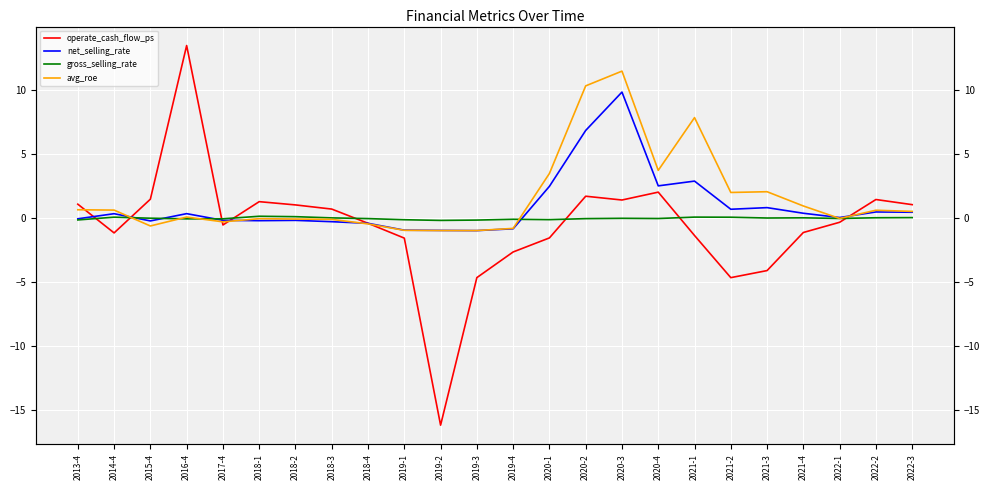

After their last crossing, which series has the higher values: net_selling_rate or operate_cash_flow_ps?

operate_cash_flow_ps